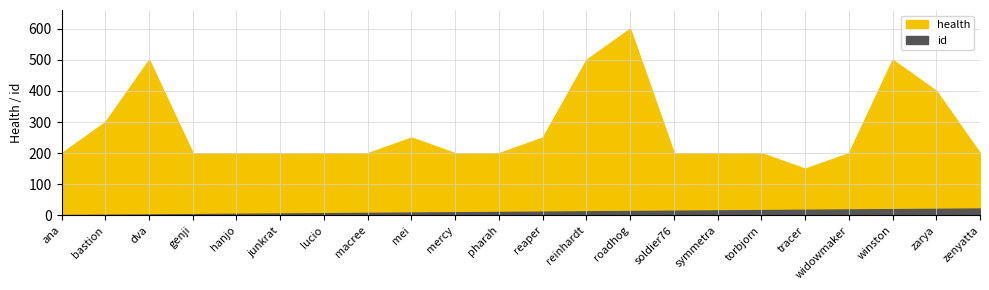

True or false: id has more than 0 points higher than both neighbors.

False